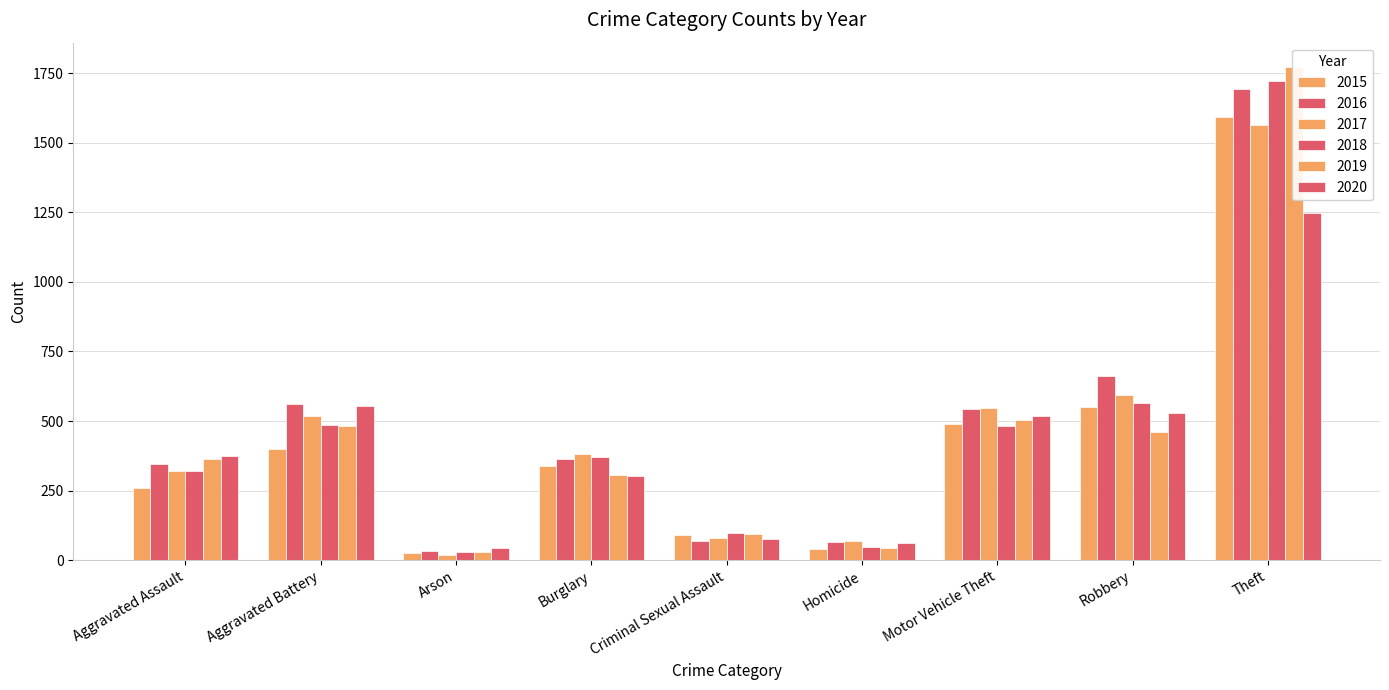

The value of 2016 at Theft is 374. True or false?

False